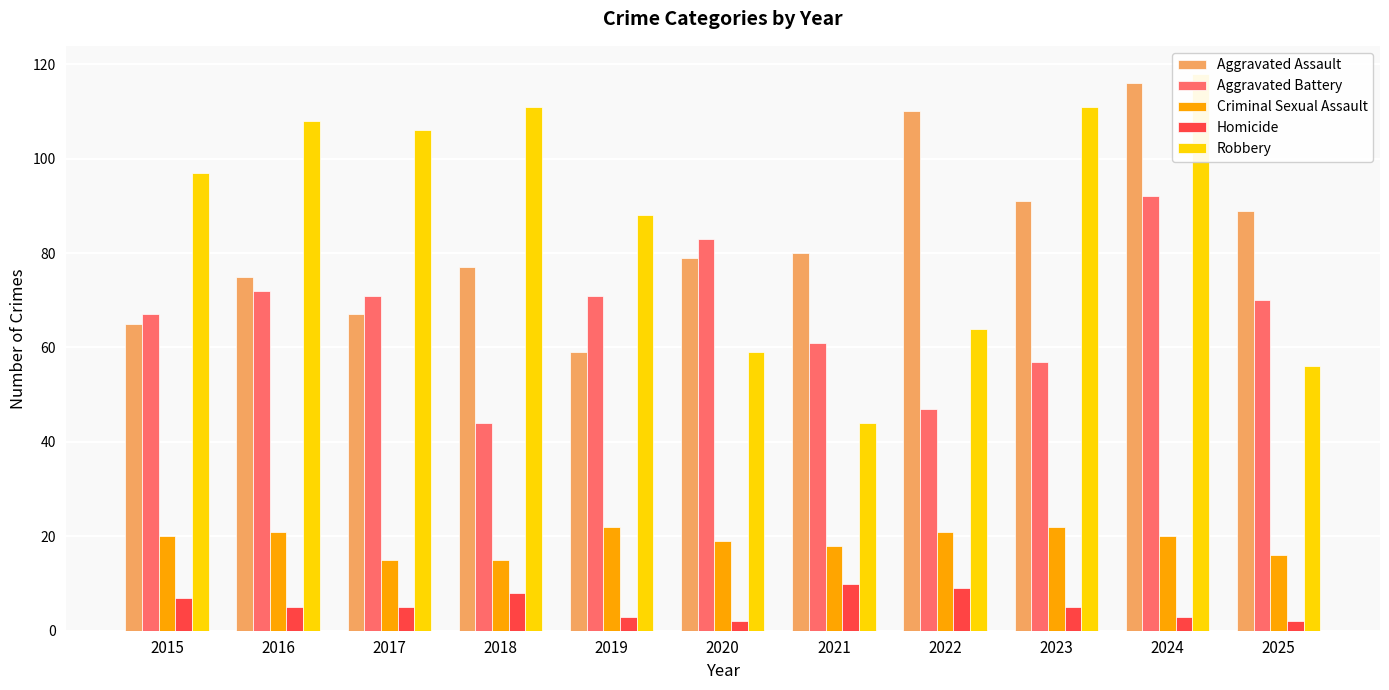

At which category does the chart reach its minimum across all series?

2020